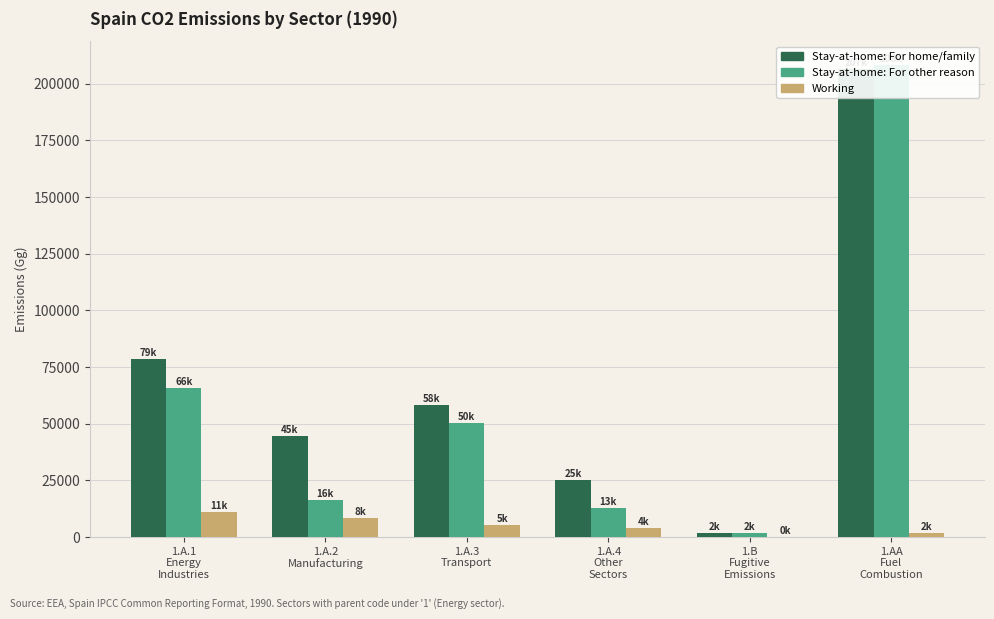

The value of Stay-at-home: For other reason at 1.B
Fugitive
Emissions is 1759.3. True or false?

True